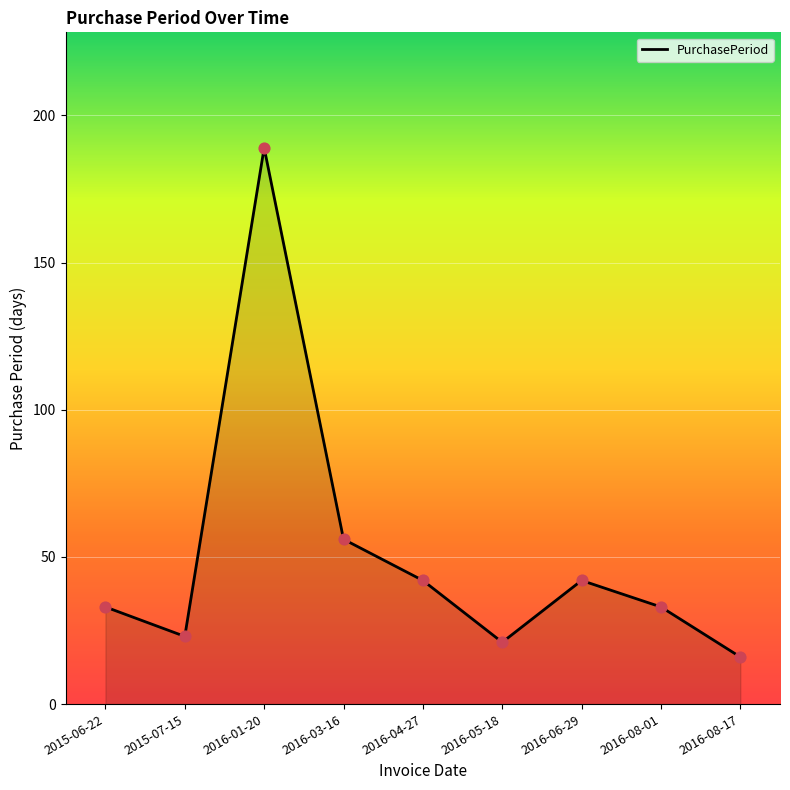

What is the change in value from 2016-01-20 to 2016-05-18?

-168